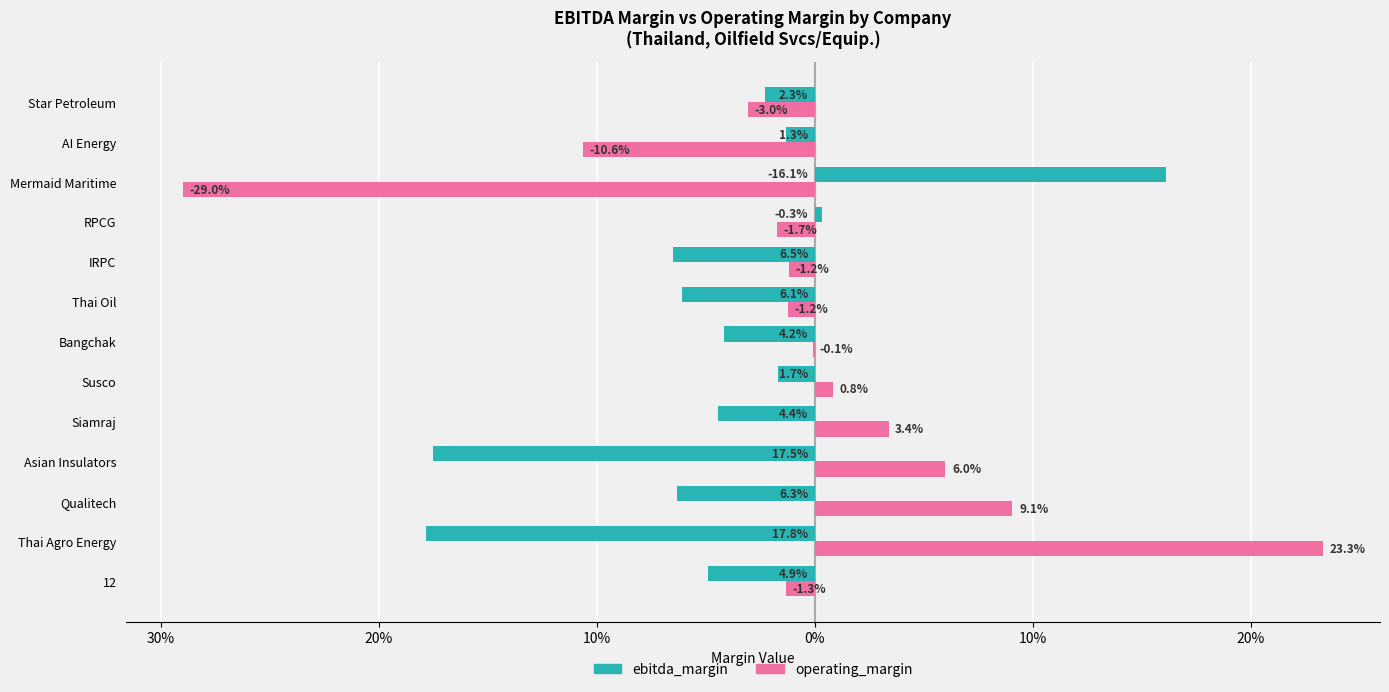

What are all the series names shown in the legend?

ebitda_margin, operating_margin